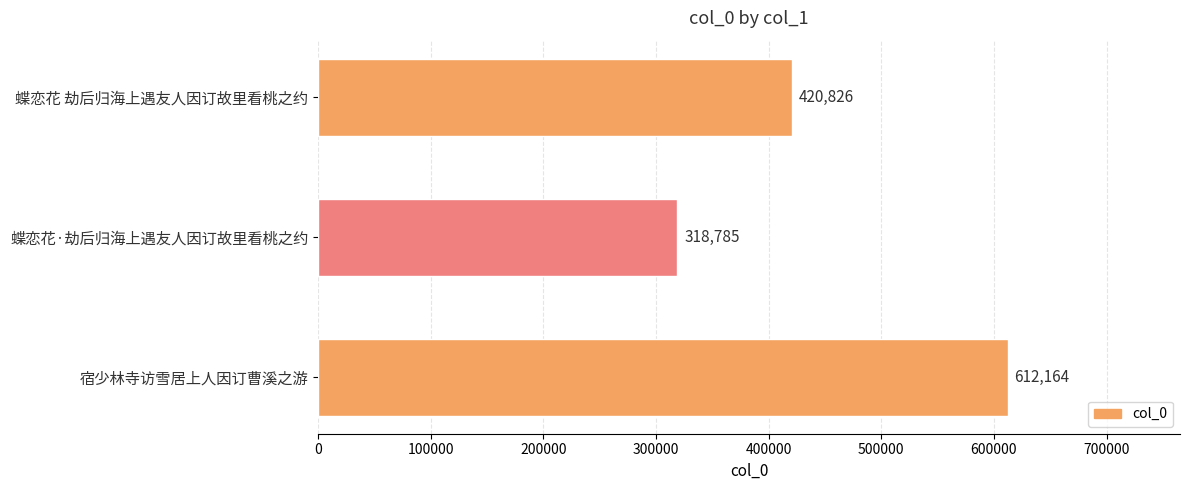

What is the sum of the values at 宿少林寺访雪居上人因订曹溪之游 and 蝶恋花 劫后归海上遇友人因订故里看桃之约?

1032990